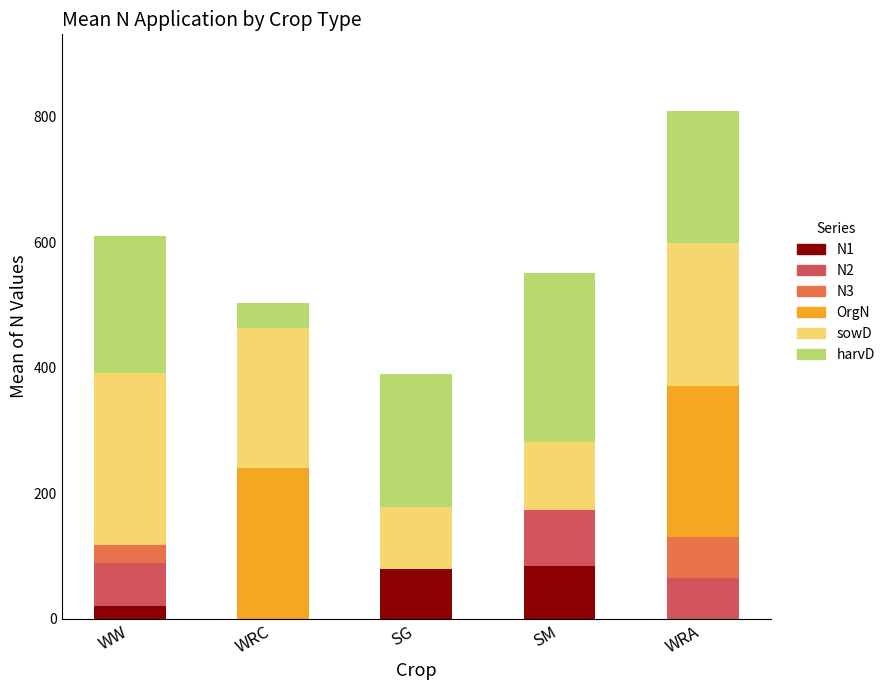

What is the maximum value for N1?

84.0